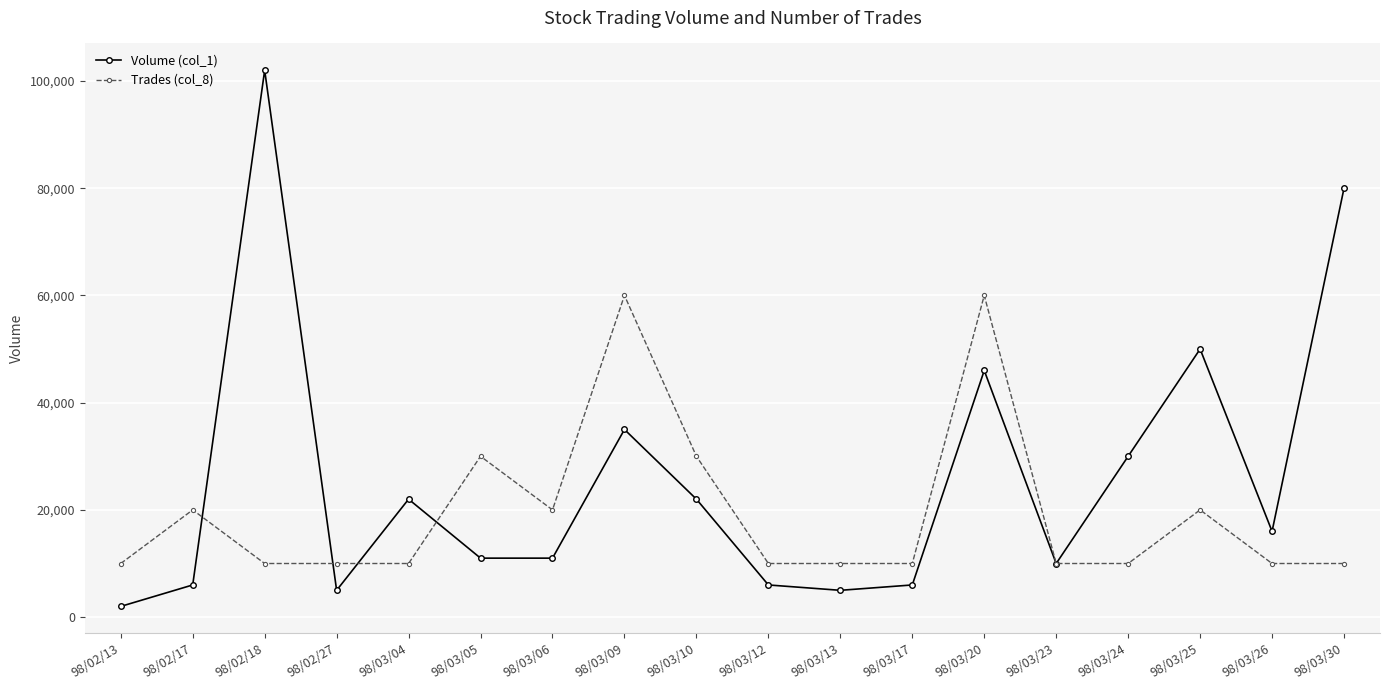

What is the difference between the maximum and minimum values in the Trades (col_8) series?

50000